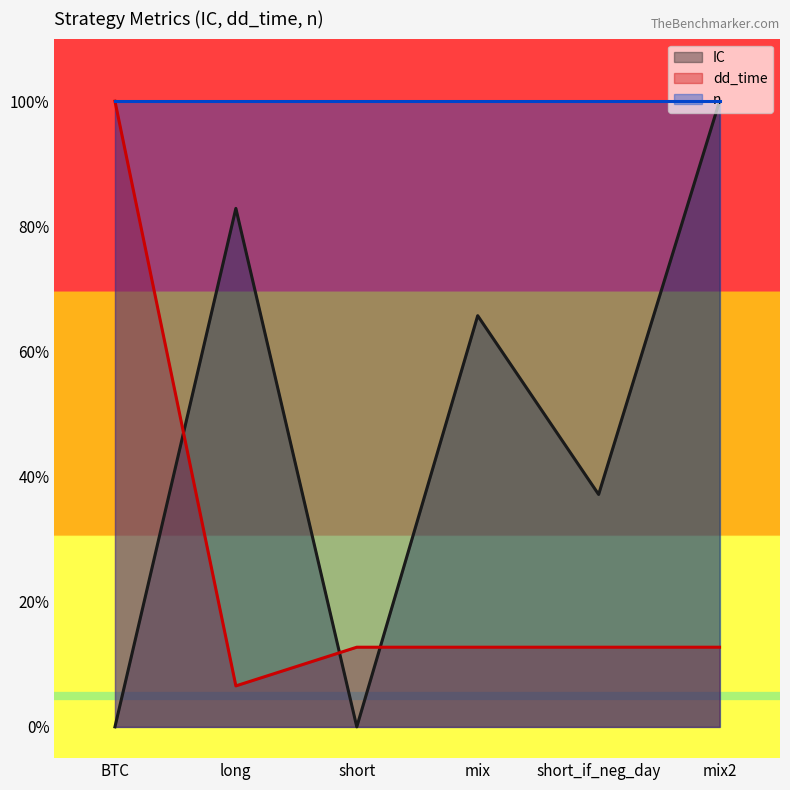

Which series ends up on top after the final intersection of dd_time and IC?

IC